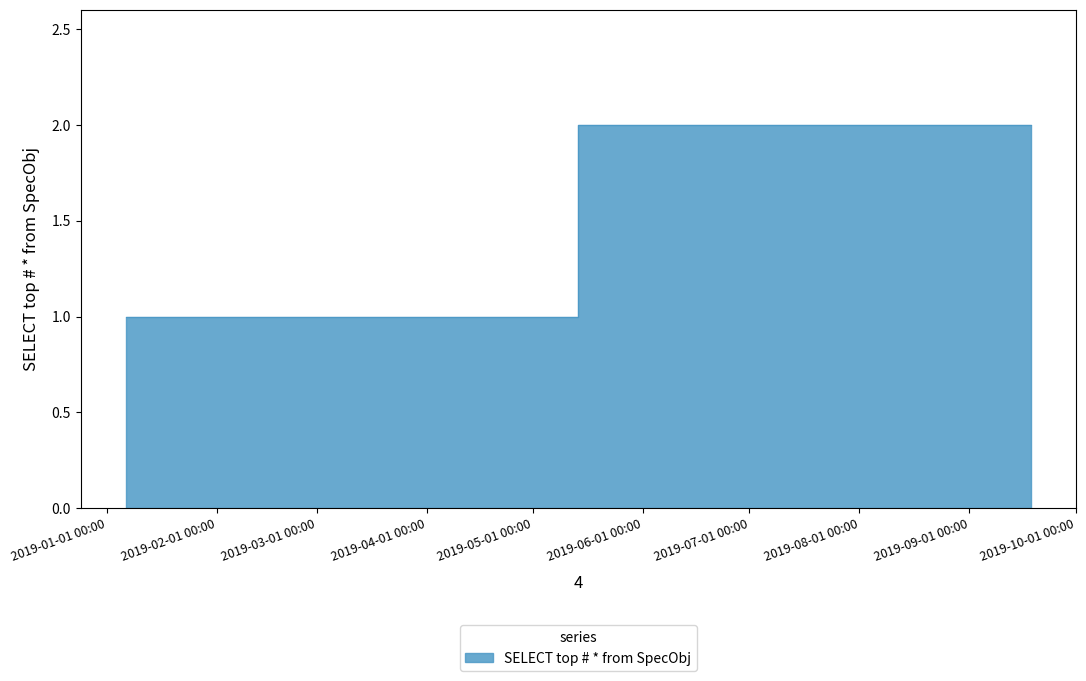

Reading right to left, extract all data points from this chart.

2	1	1